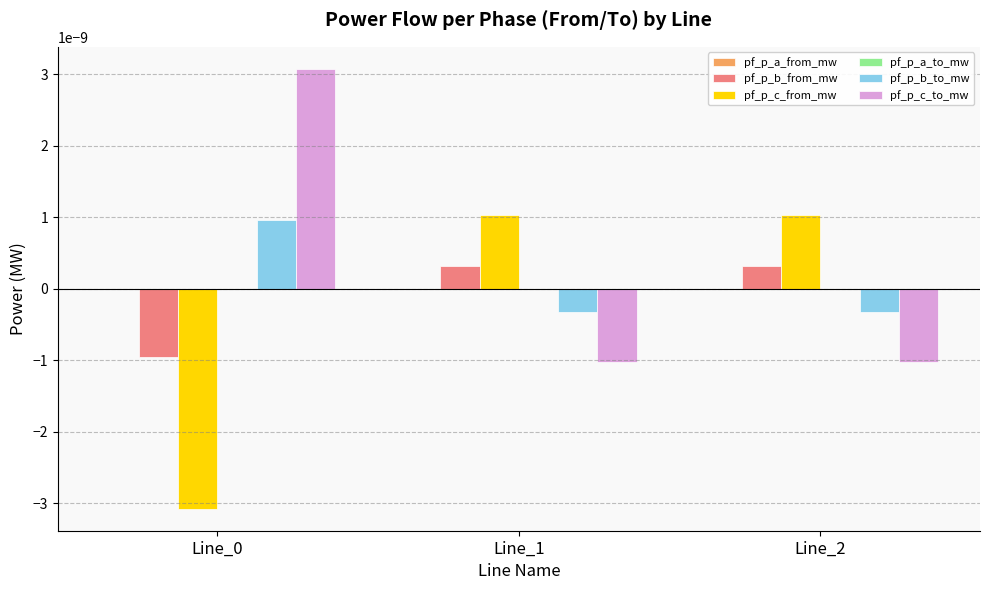

How many groups of bars are there?

3